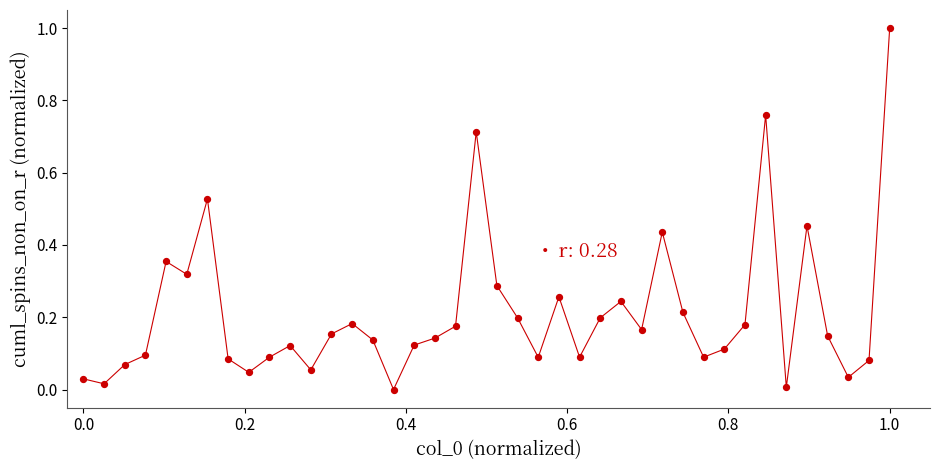

What is the range of X values (max minus min)?

1.0